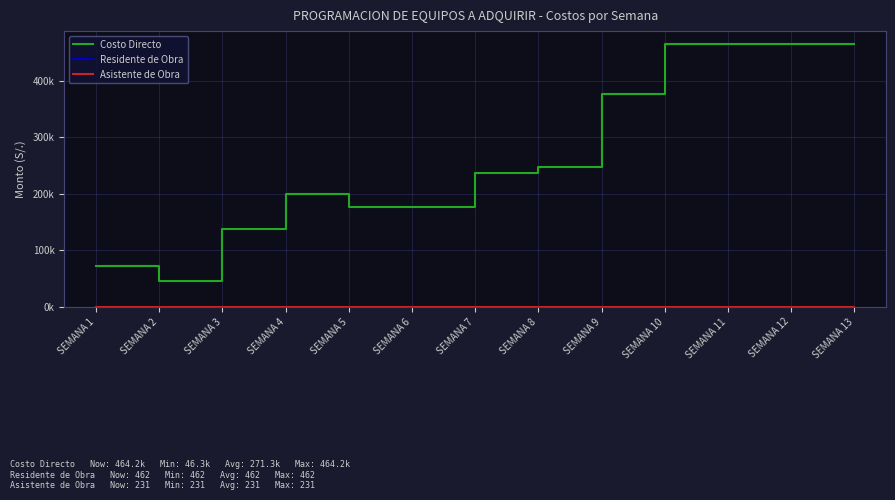

Where is the first local maximum for Costo Directo?

SEMANA 4